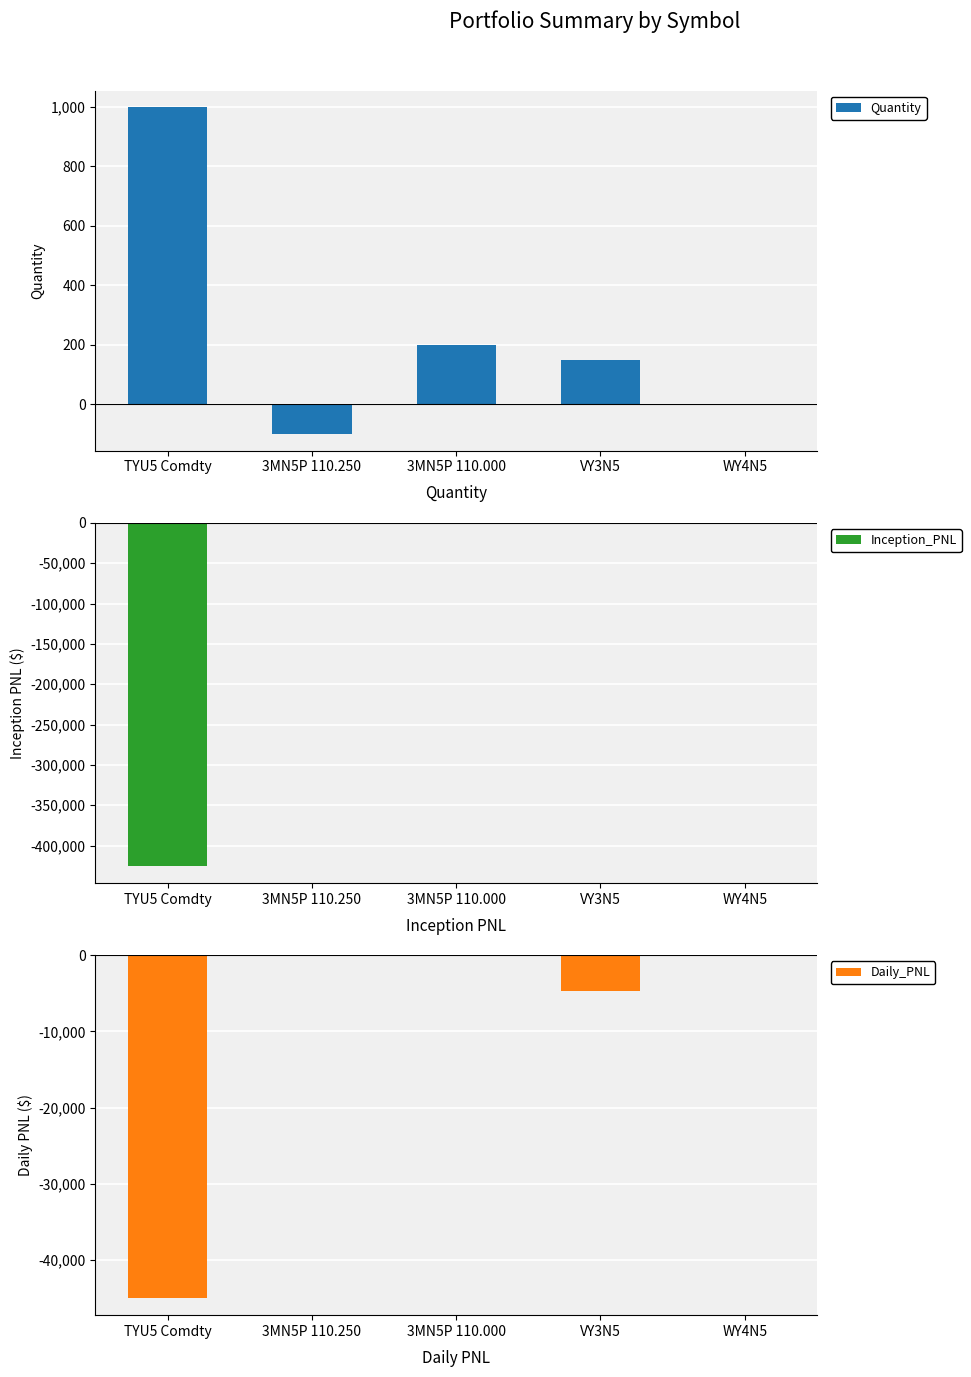

Which has a higher value, 3MN5P 110.250 or TYU5 Comdty?

TYU5 Comdty